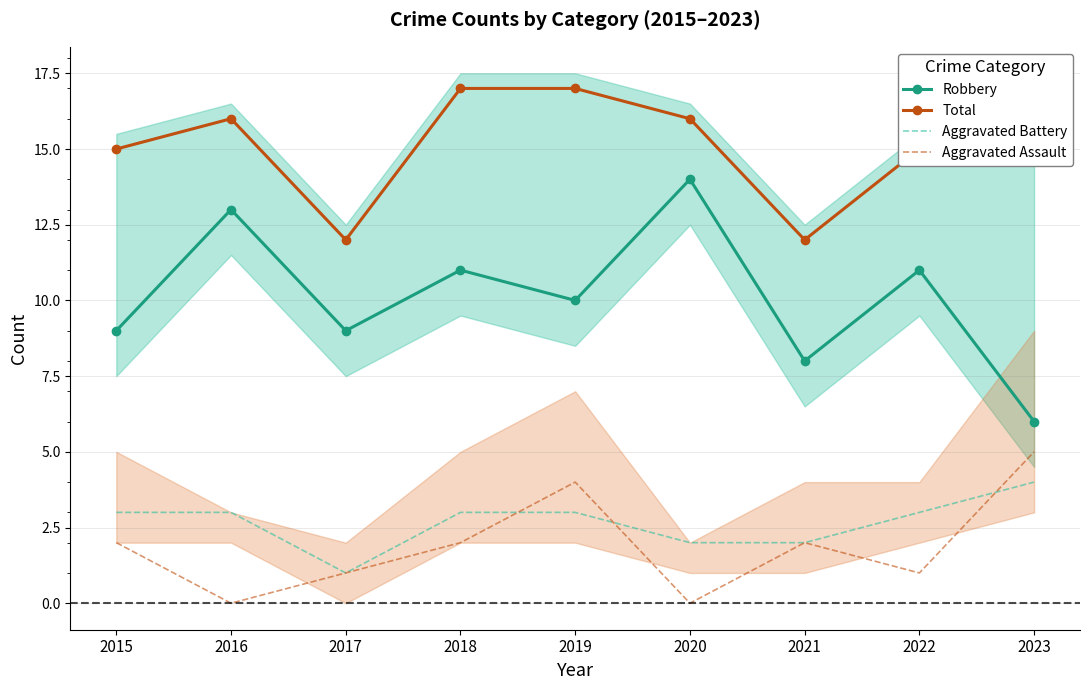

Which category has the highest value in the Aggravated Assault series?

2023